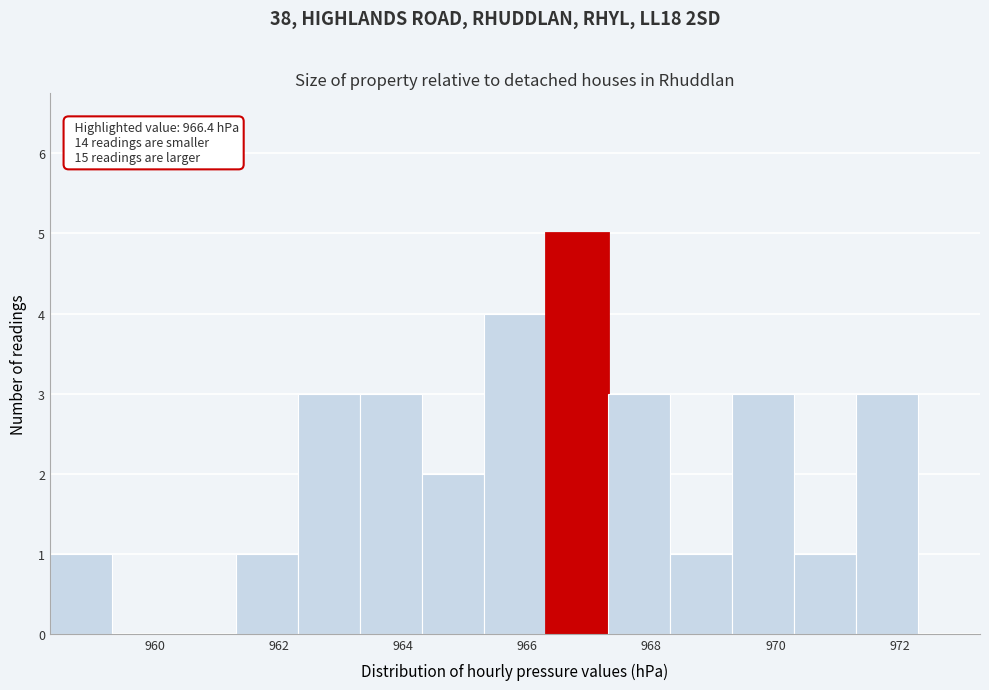

Over which range of the x-axis is the bar tallest?

966.3 to 967.3